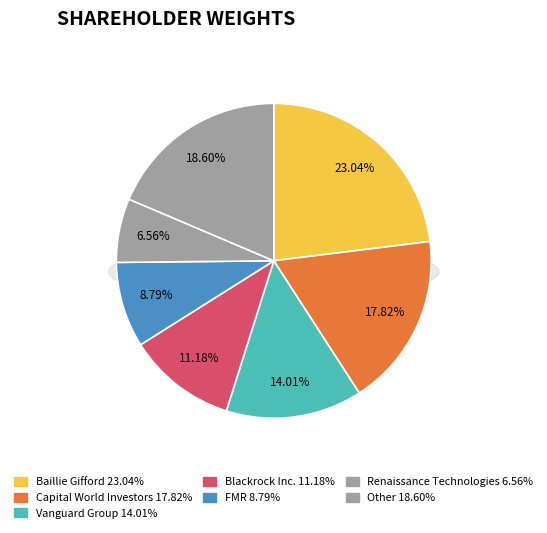

Is there a majority slice in this chart?

No